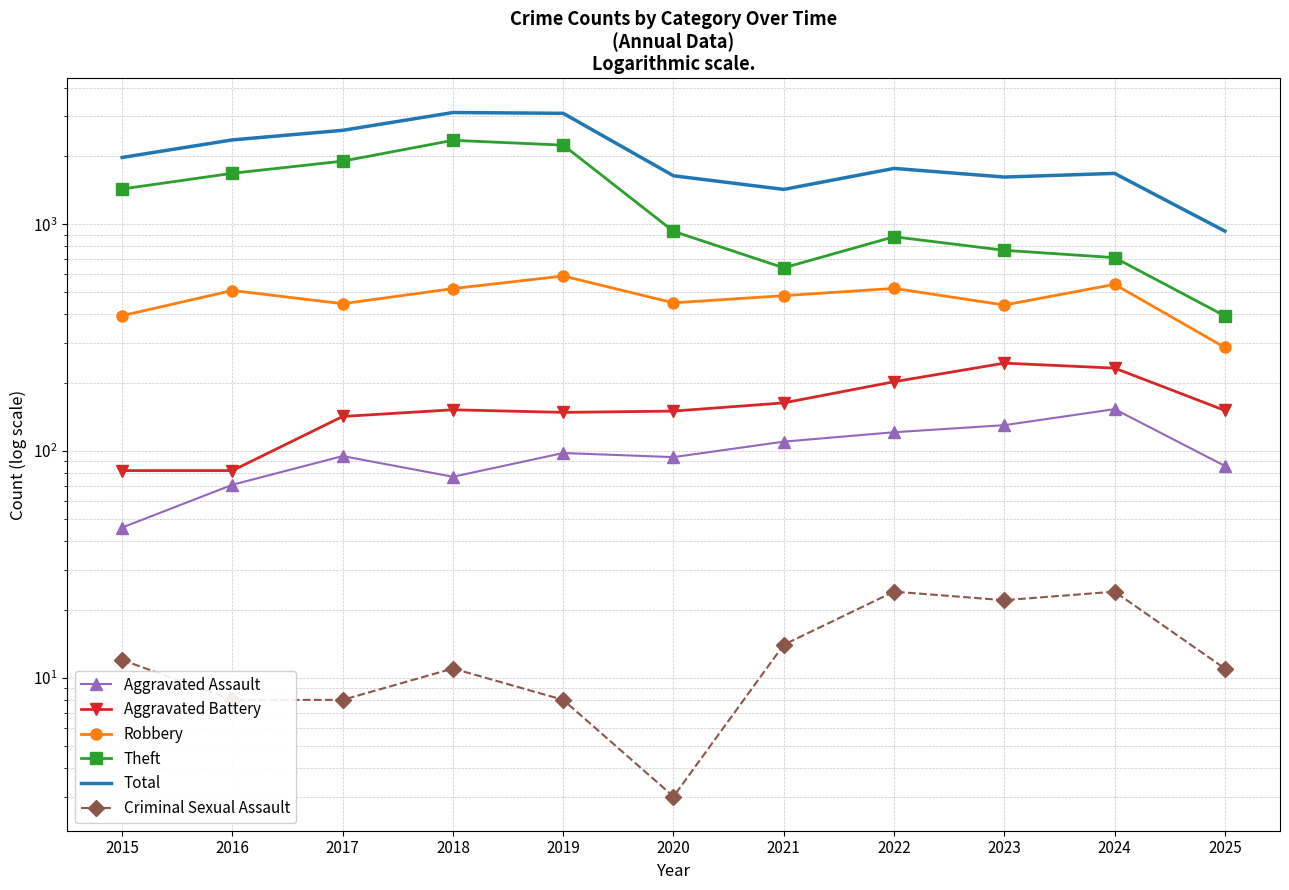

What is the difference between the highest and lowest values at 2023?

1591